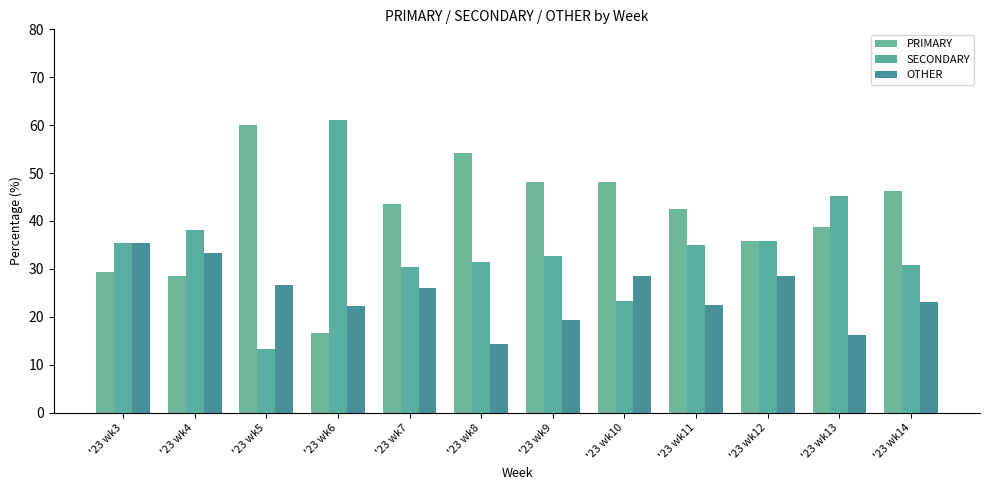

Reading left to right, list all the values displayed in this chart.

PRIMARY: 29.4	28.6	60.0	16.7	43.5	54.3	48.1	48.2	42.5	35.7	38.7	46.2
SECONDARY: 35.3	38.1	13.3	61.1	30.4	31.4	32.7	23.2	35.0	35.7	45.2	30.8
OTHER: 35.3	33.3	26.7	22.2	26.1	14.3	19.2	28.6	22.5	28.6	16.1	23.1